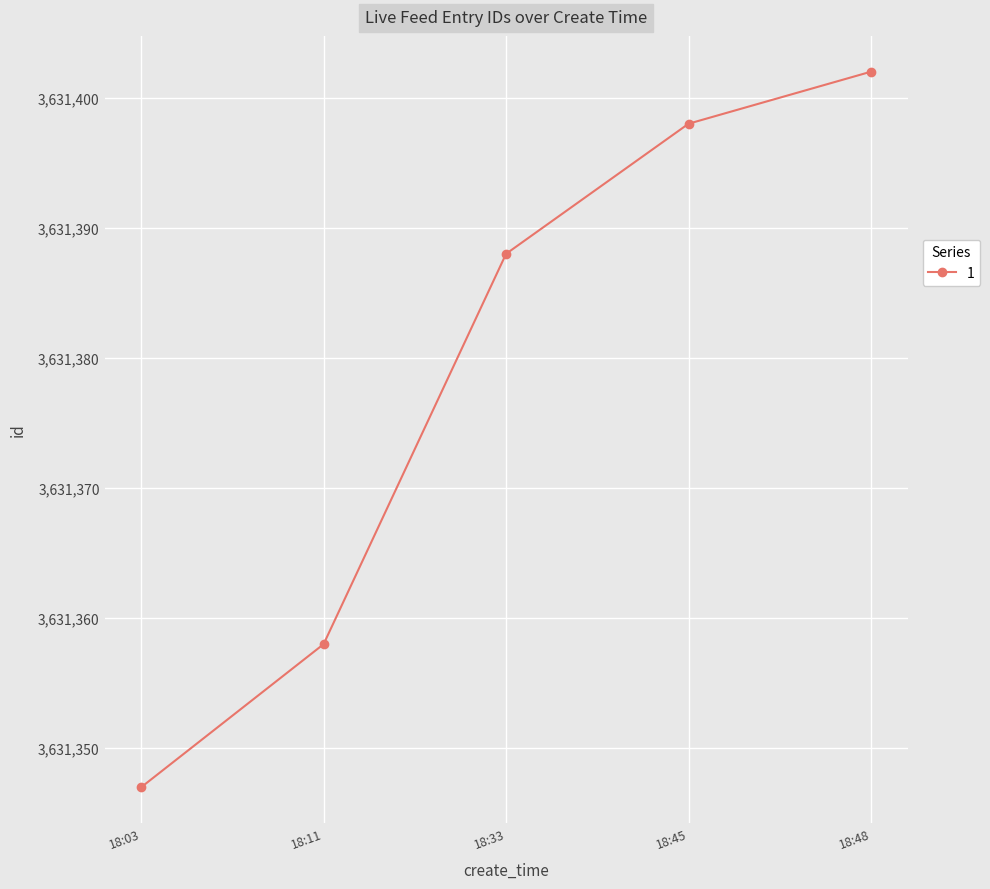

Reading right to left, what are all the values shown in this chart?

3631402	3631398	3631388	3631358	3631347